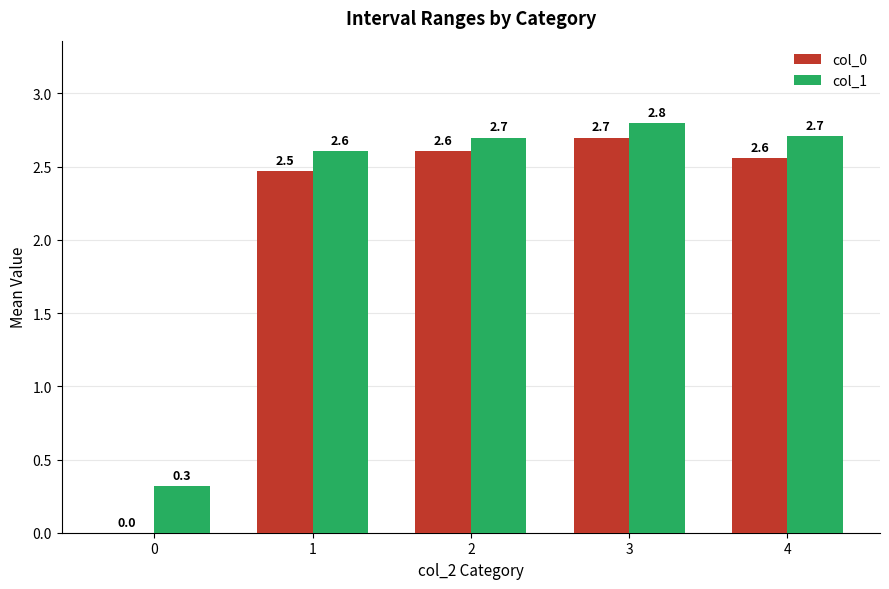

What are all the series names shown in the legend?

col_0, col_1